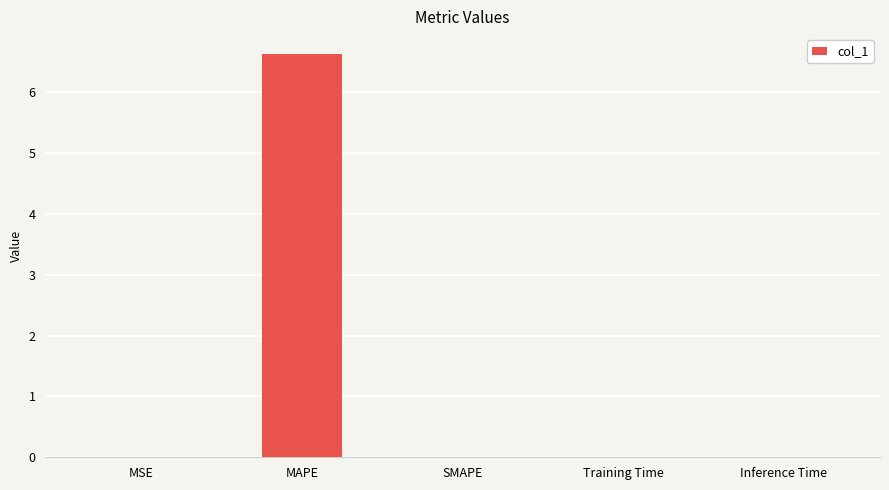

What is the approximate value at MAPE?

6.6